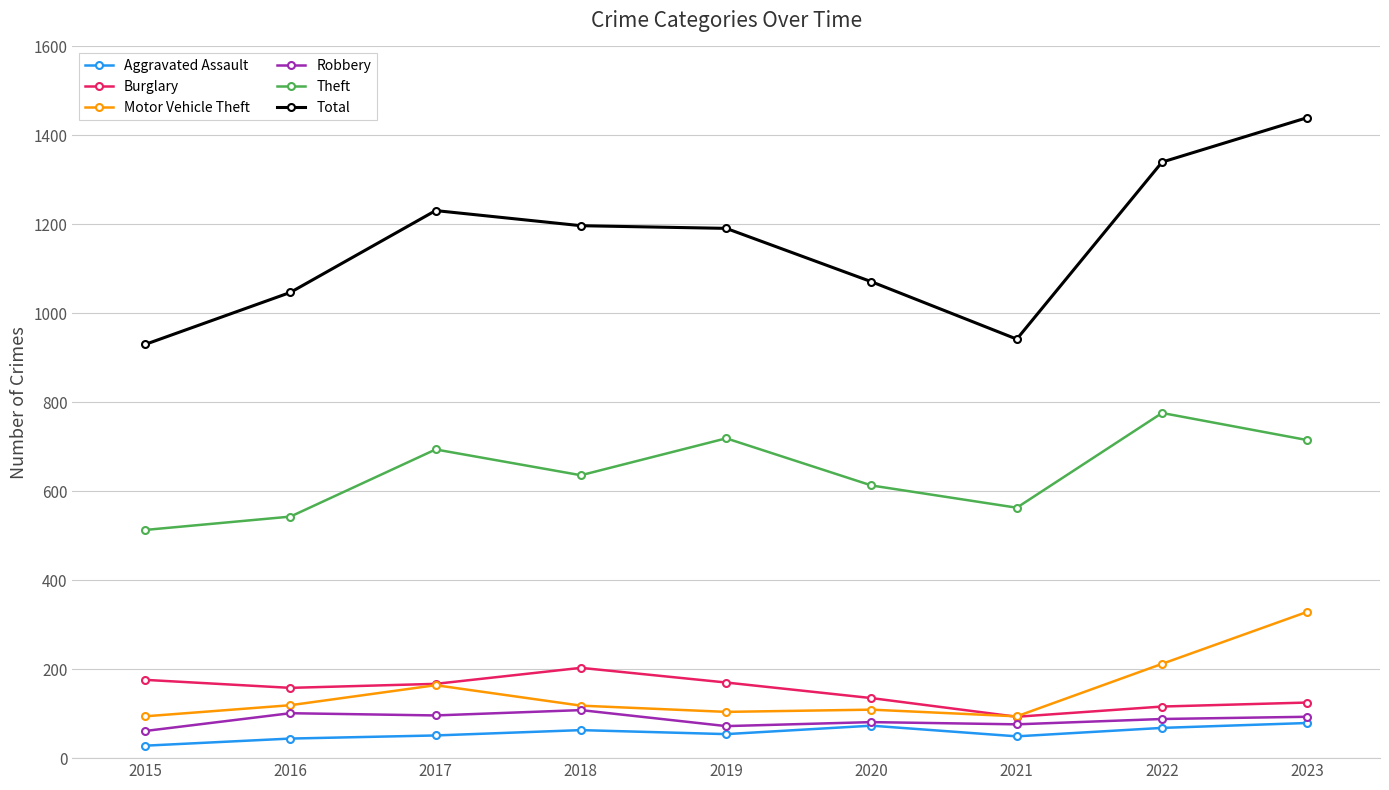

True or false: Motor Vehicle Theft has more than 2 points higher than both neighbors.

False